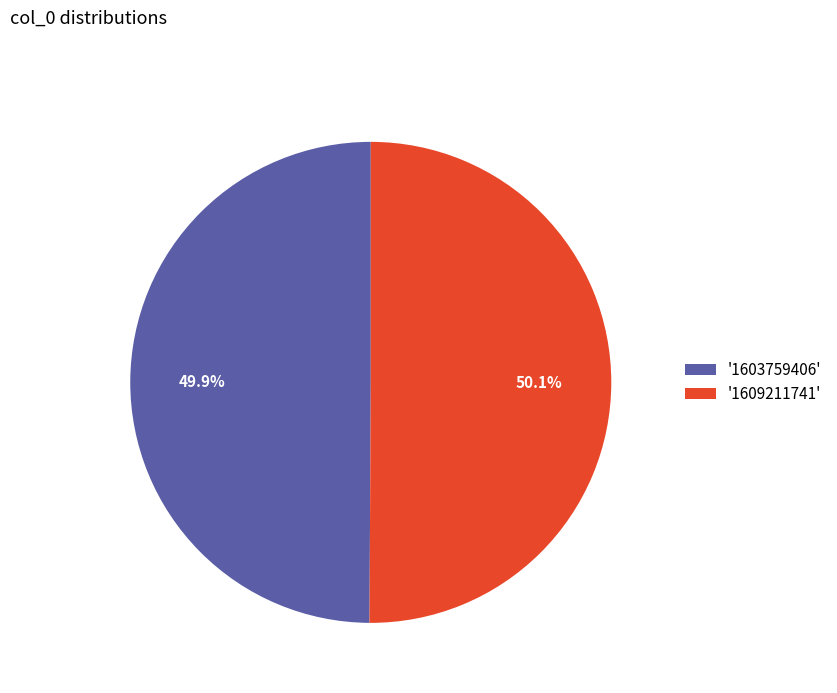

Is there a majority slice in this chart?

Yes